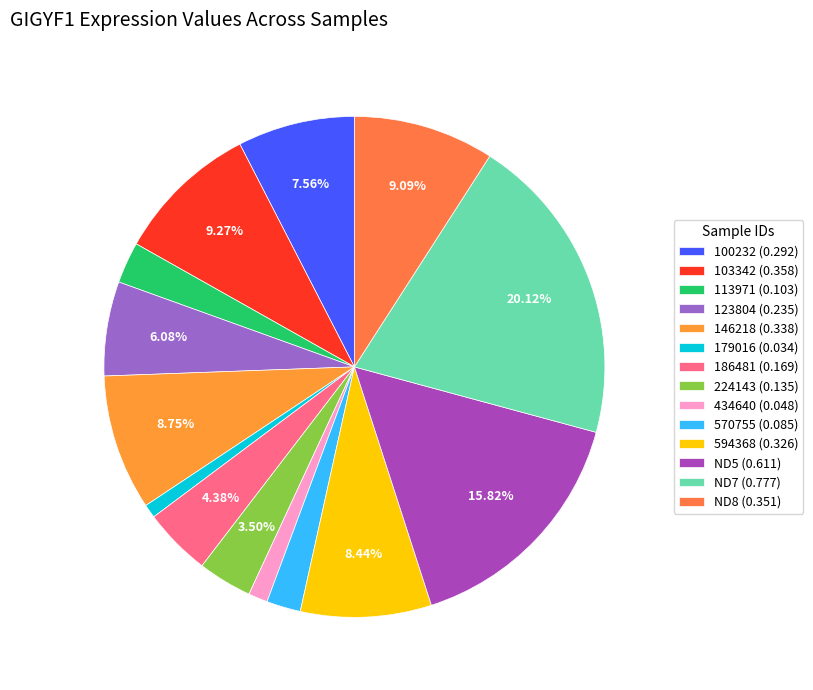

How many segments does this pie chart have?

14